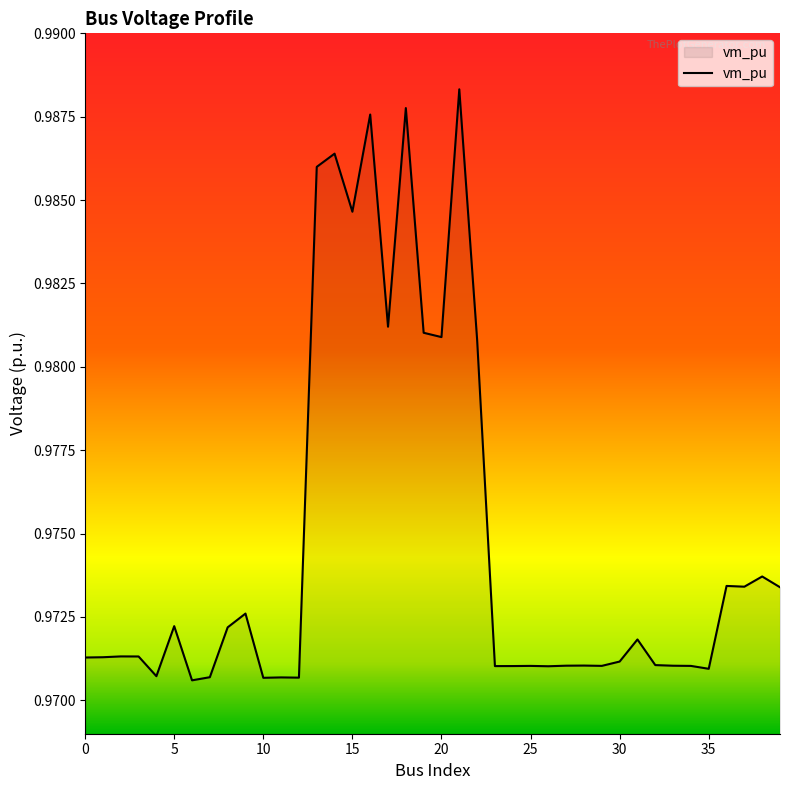

At which category does the data reach its first local valley?

4